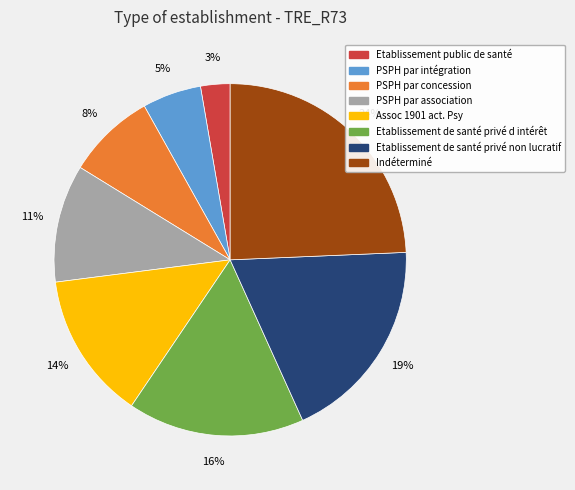

Is there a majority slice in this chart?

No